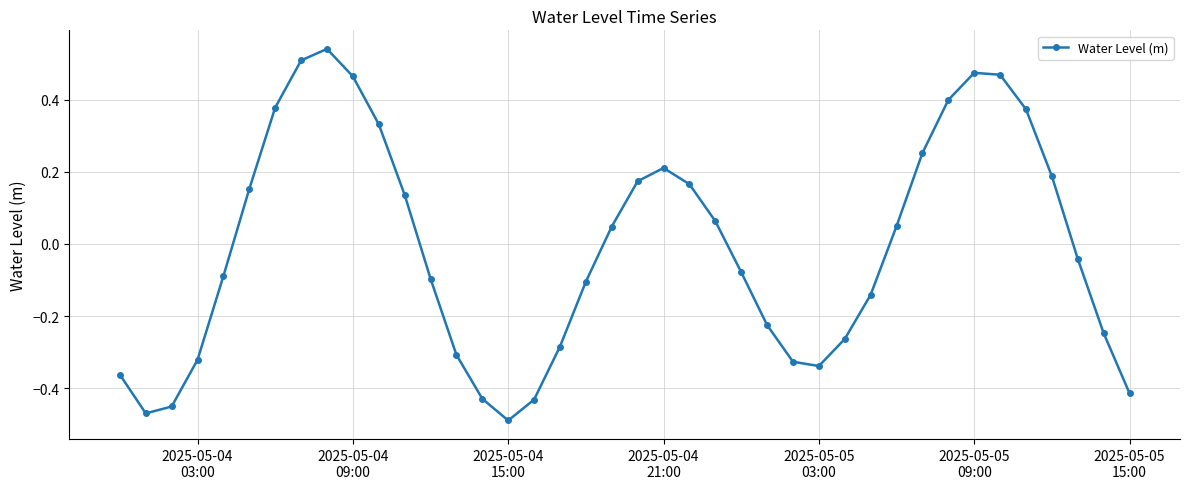

How many interior local valleys (lower than both neighbors) does the data have?

3